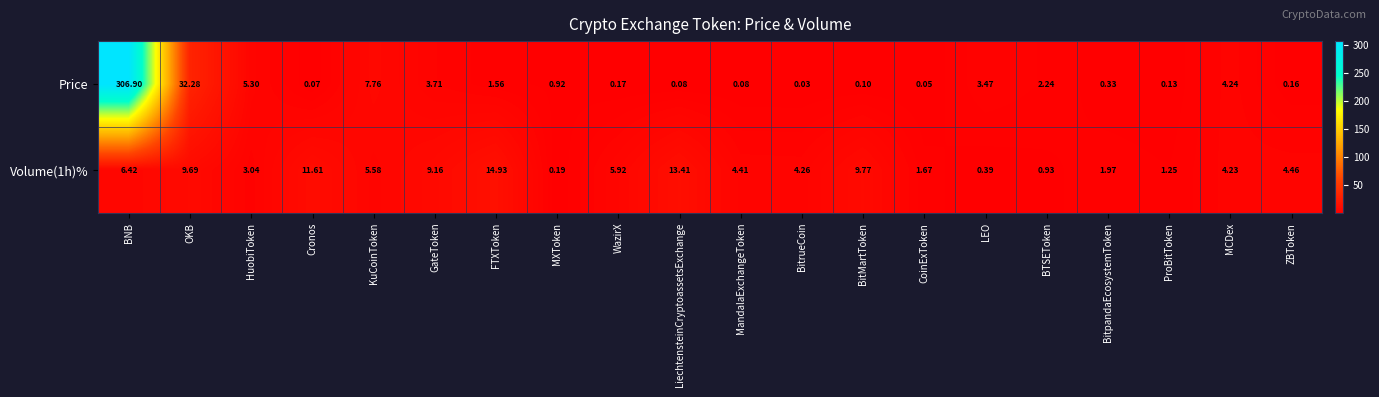

Which series has the largest total across all categories?

Price